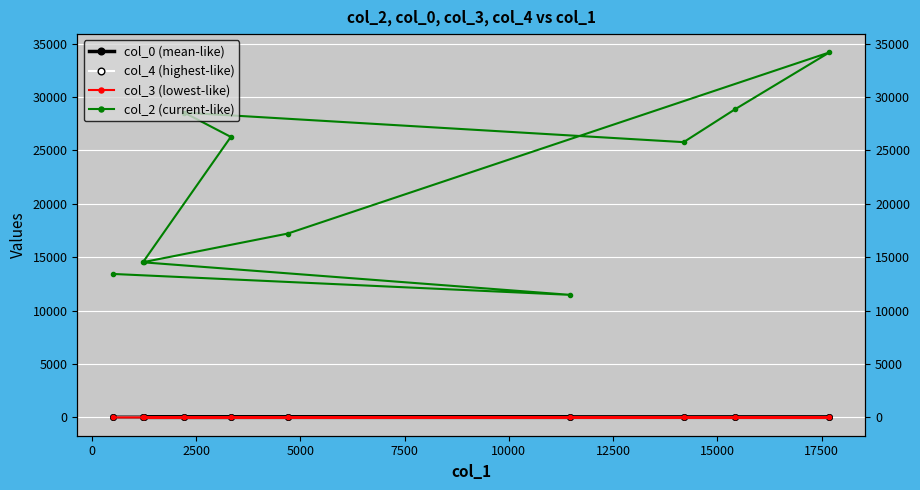

How many values in the col_0 (mean-like) series are below 17?

4